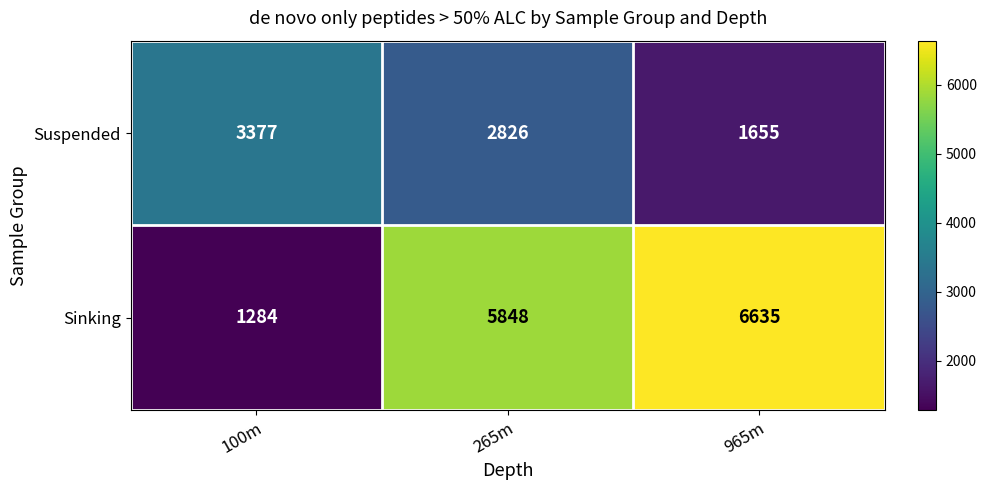

At how many categories does at least one series exceed 1395?

3